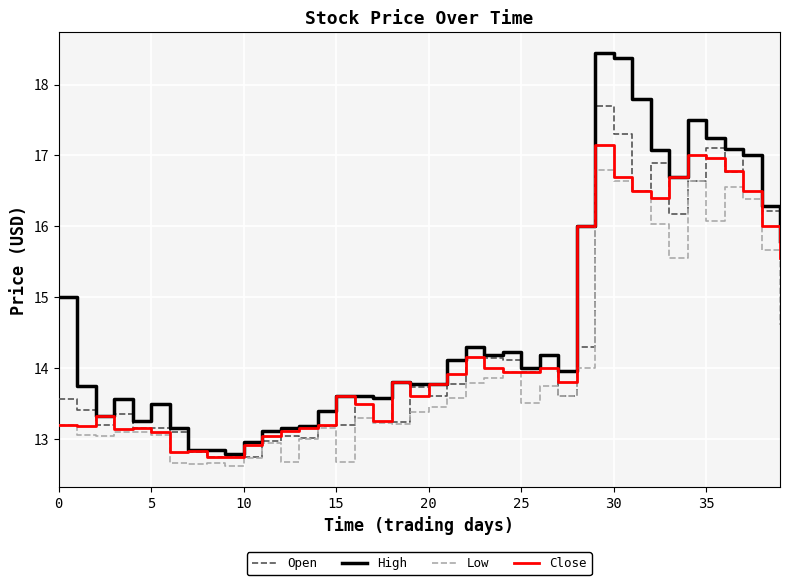

Which series has the widest spread of values?

High